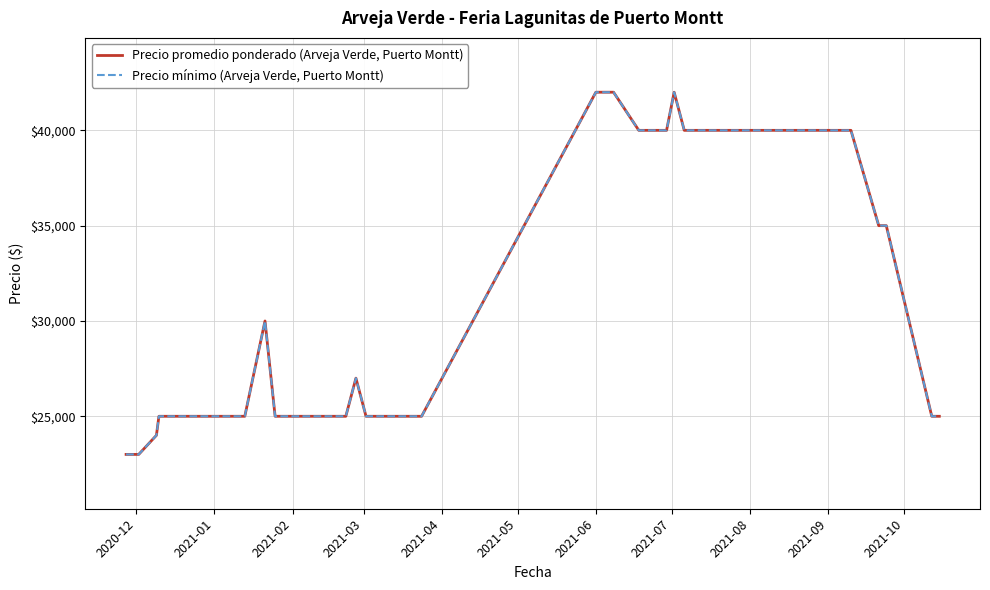

What is the value of the Precio promedio ponderado (Arveja Verde, Puerto Montt) point at the 30th from the left?

40000